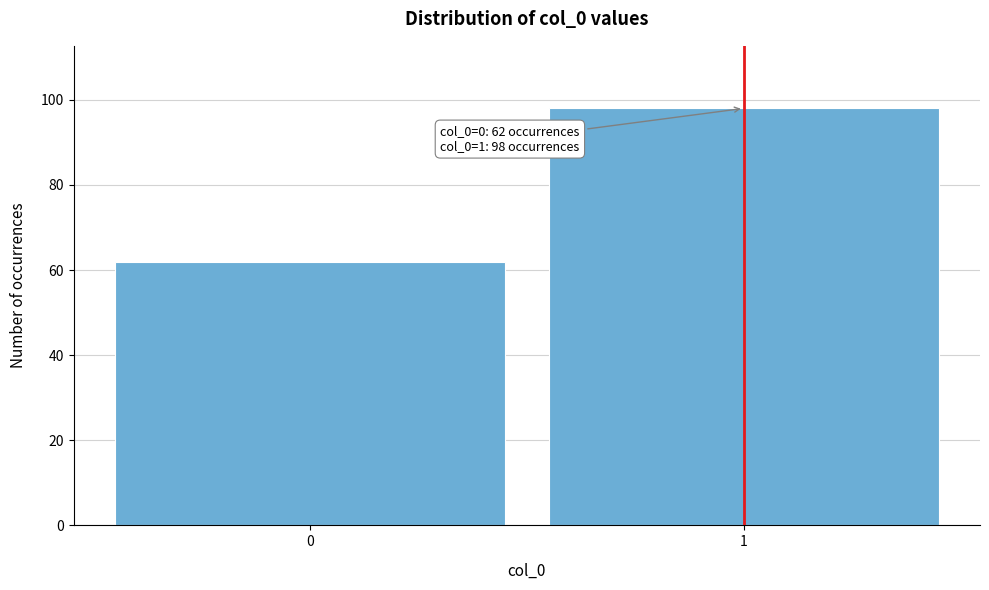

Reading left to right, list all the values displayed in this chart.

0=62	1=98